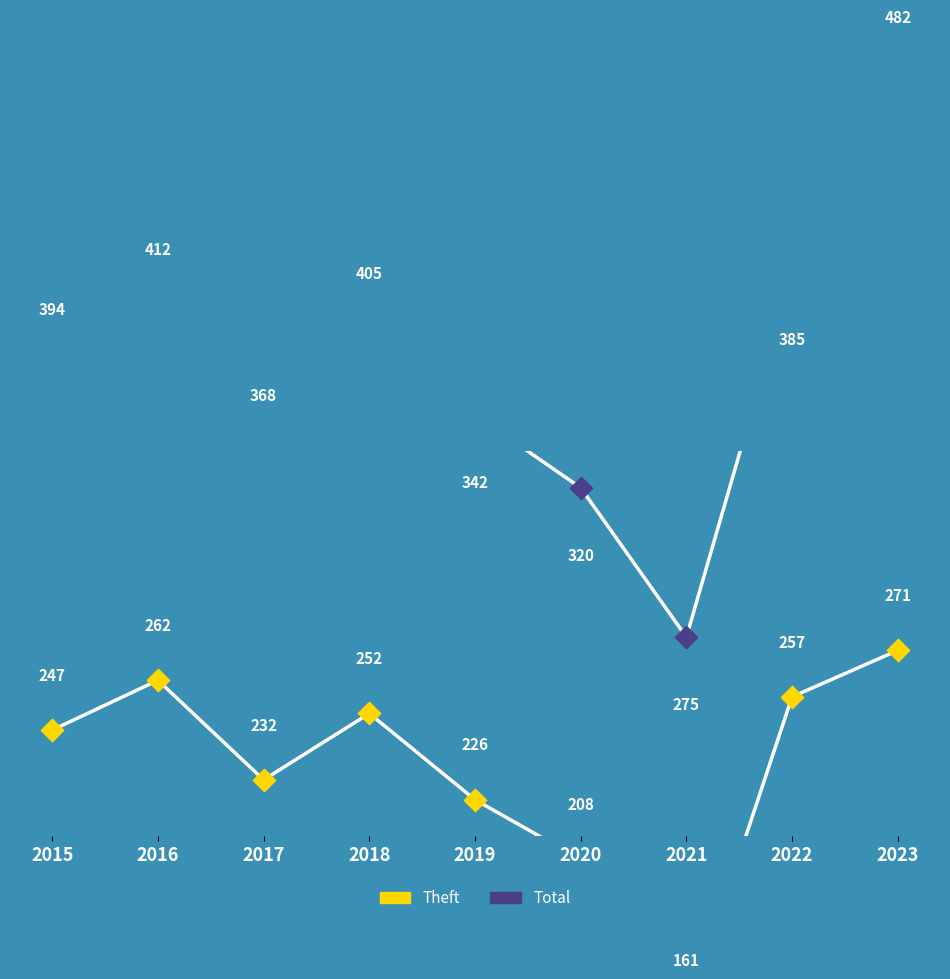

Which series contains the highest Y value?

Total